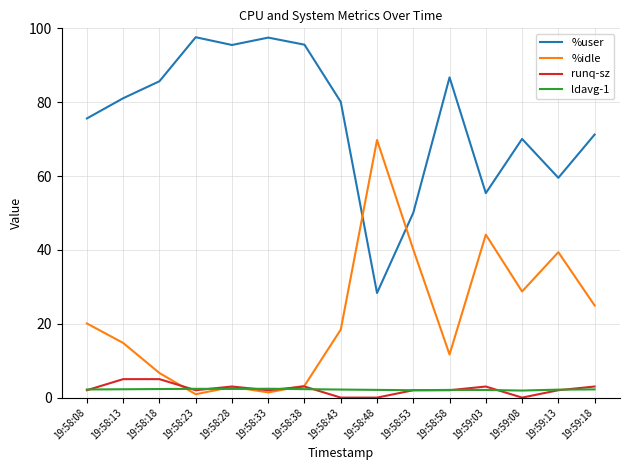

At how many categories does at least one series exceed 38?

15